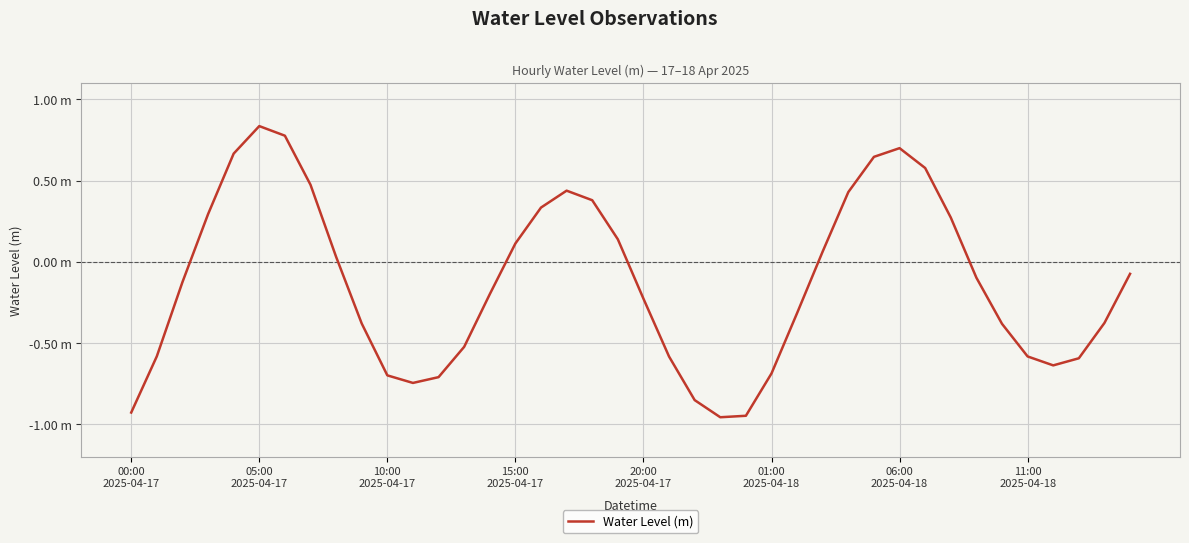

Does the chart display data point markers on the line(s)?

No